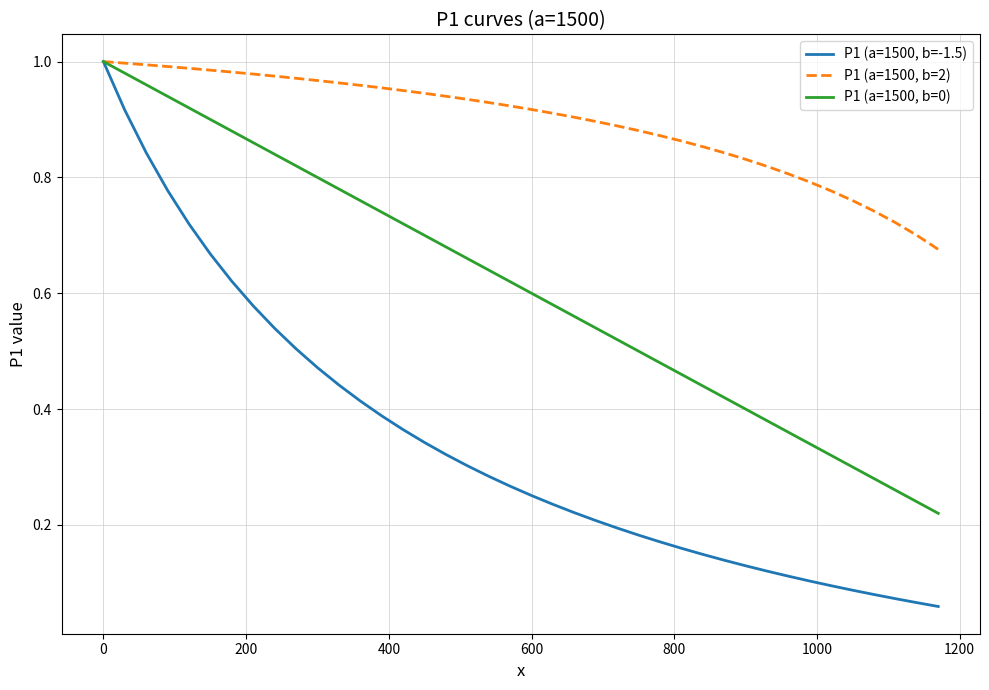

Which series has the largest range (max minus min)?

P1 (a=1500, b=-1.5)